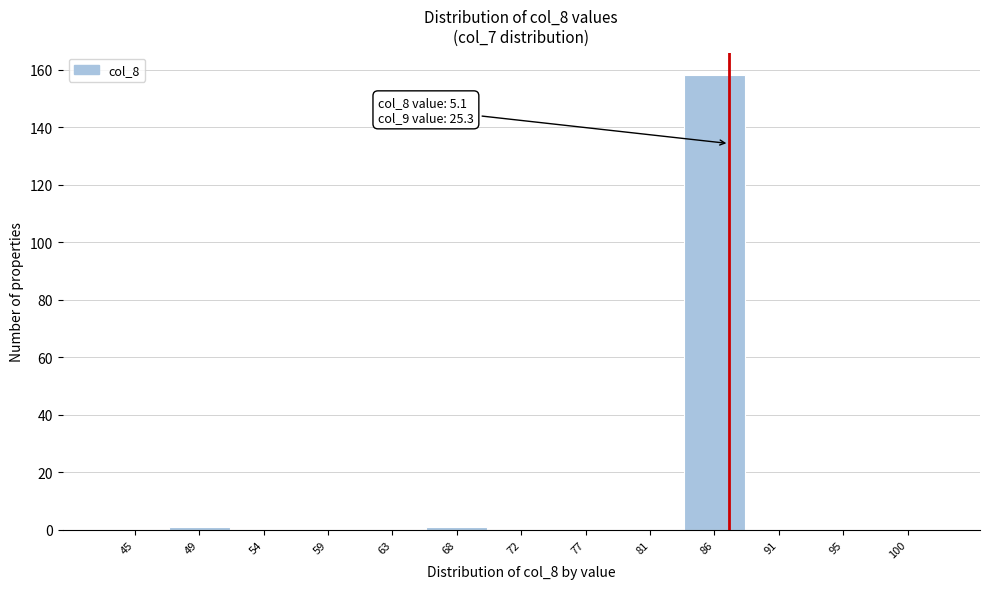

Reading left to right, list all the values displayed in this chart.

45=0	49=1	54=0	59=0	63=0	68=1	72=0	77=0	81=0	86=158	91=0	95=0	100=0